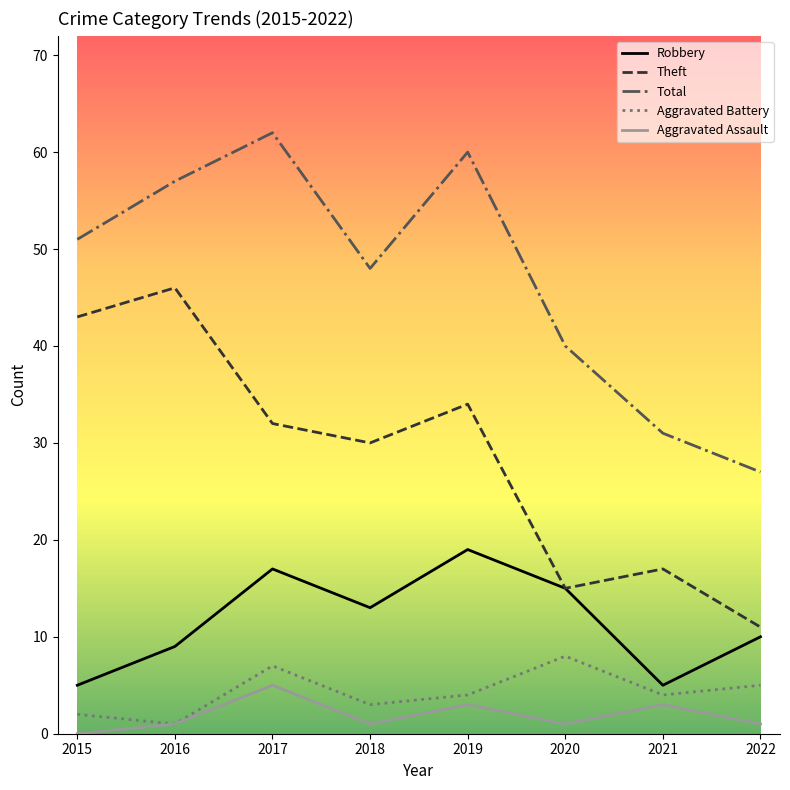

True or false: Aggravated Battery and Theft intersect in this chart.

False